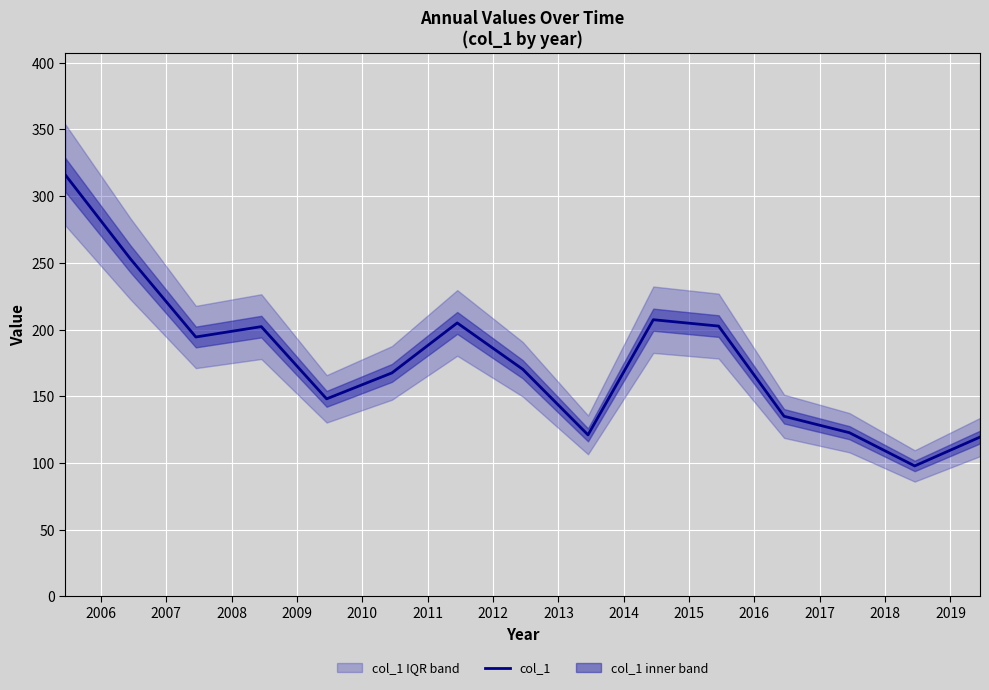

Which has a higher value, 2015 or 2017?

2015